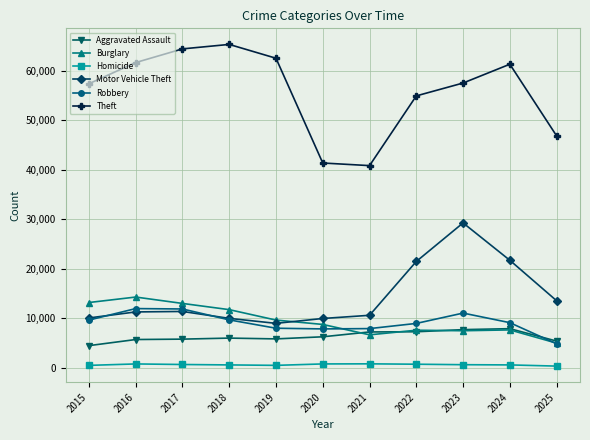

At which label does Burglary reach its minimum?

2025